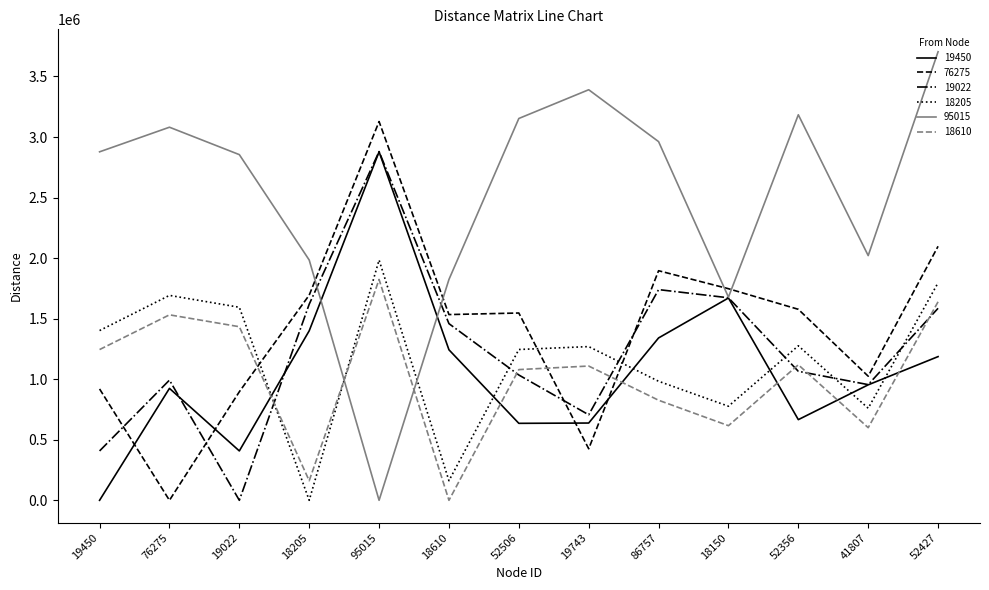

What is the difference between the 19450 values at 52506 and 18610?

607278.7